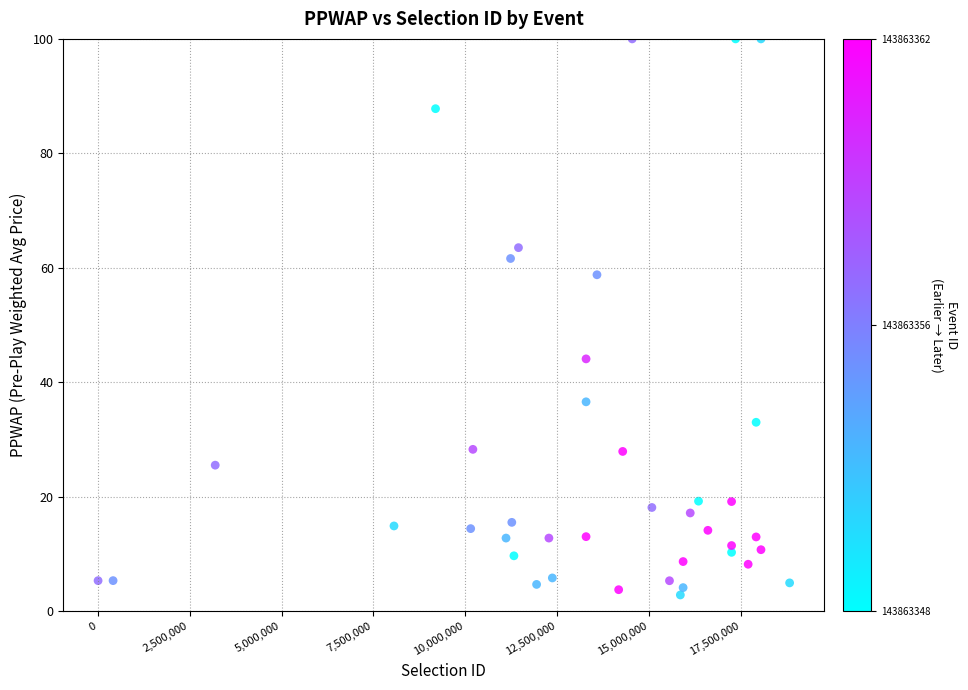

What is the range of Y values (max minus min)?

97.1